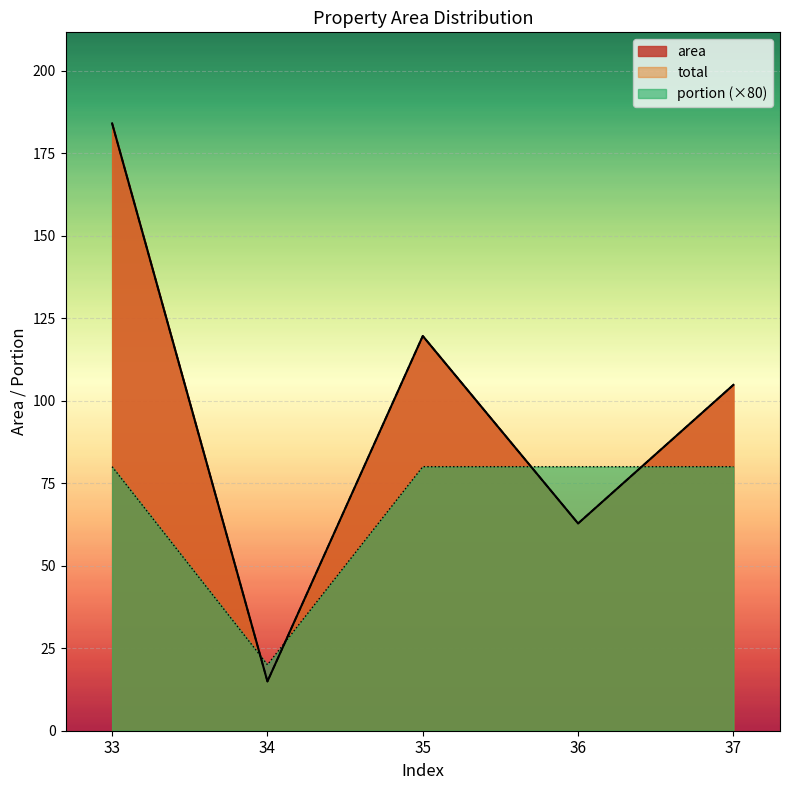

Between which two adjacent categories do portion and area first intersect?

33 and 34